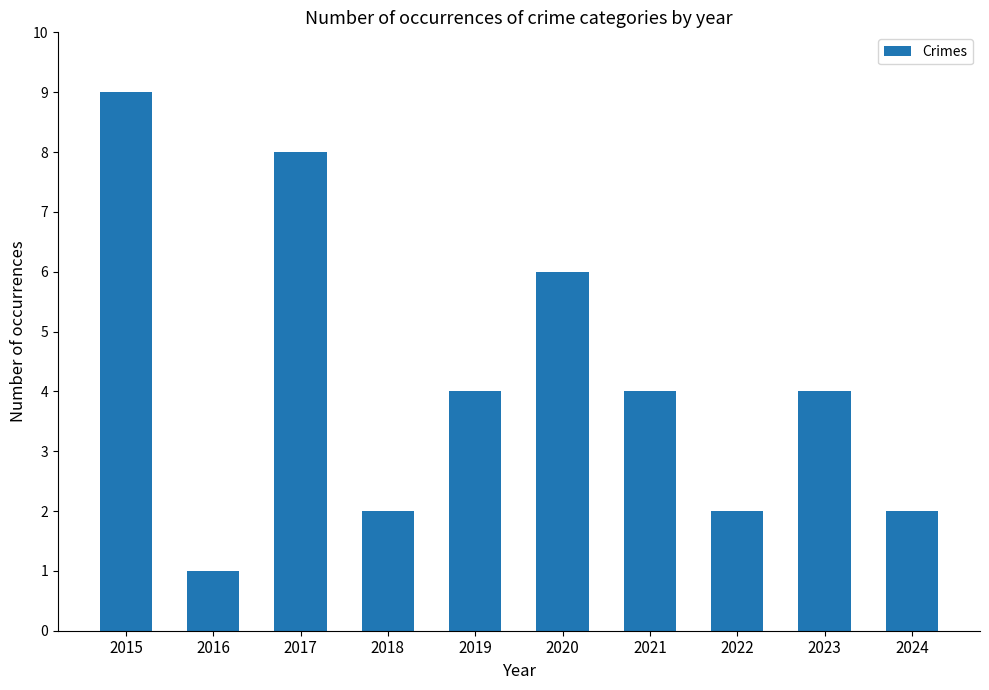

True or false: the data shows 0 at 2016.

False